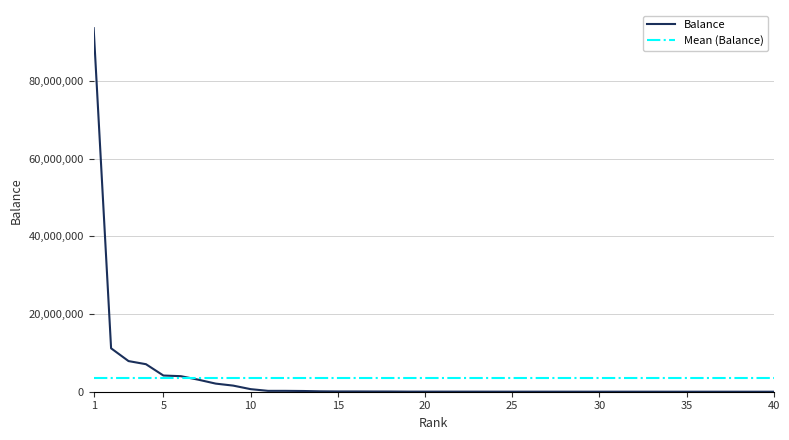

What is the average value?

3414516.3